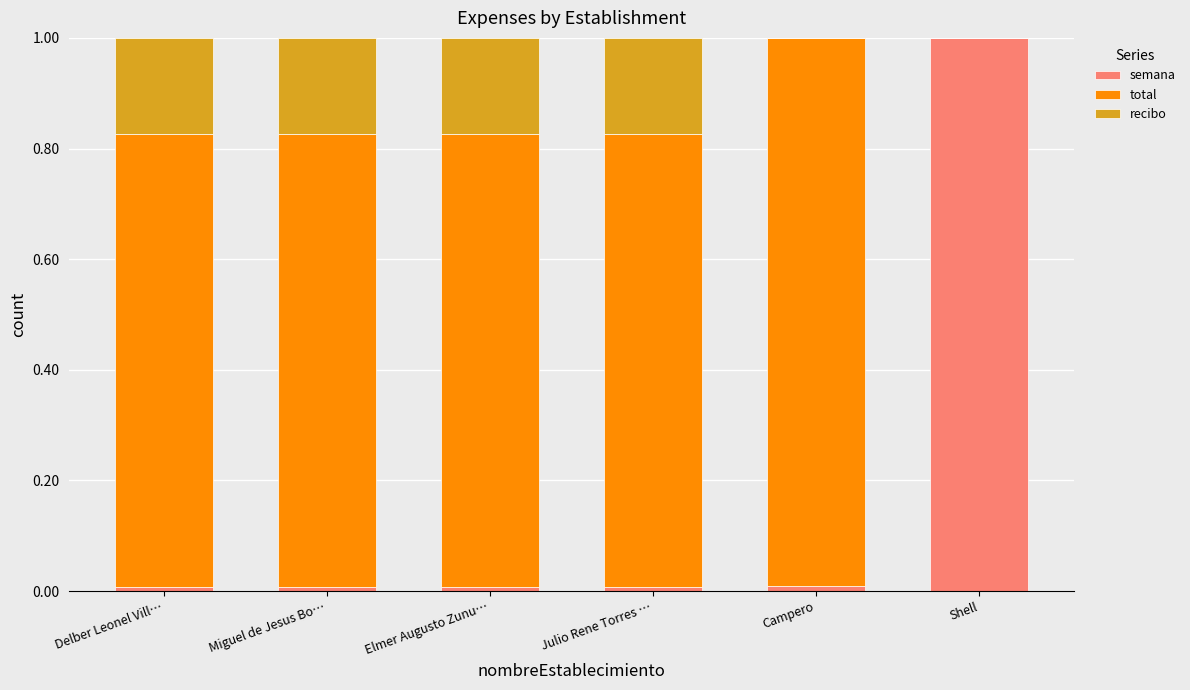

What is the maximum value for semana?

1.0